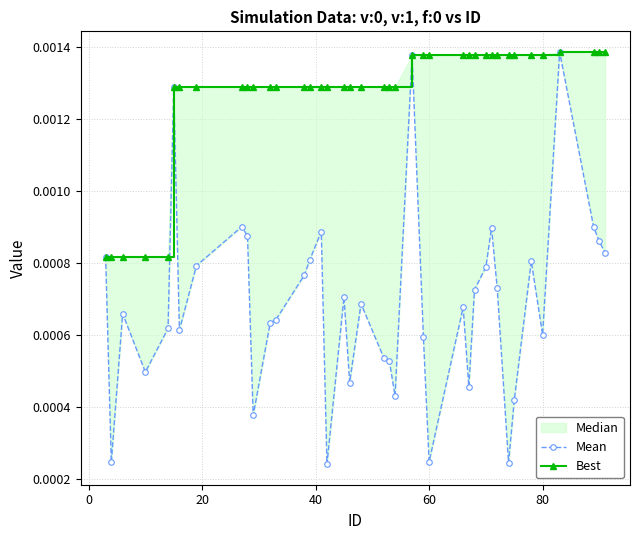

What is the sum of all Best values?

0.1